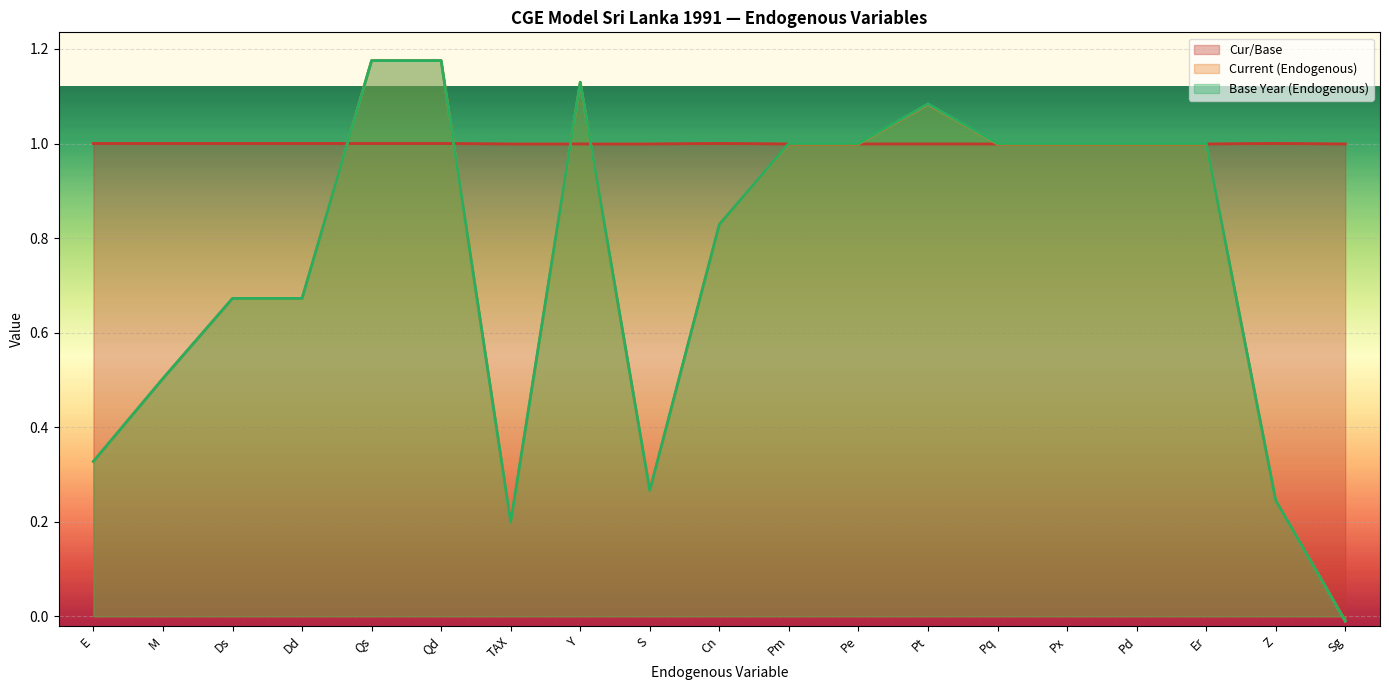

Reading right to left, list all the values displayed in this chart.

Cur/Base: Sg=1.0	Z=1.0	Er=1.0	Pd=1.0	Px=1.0	Pq=1.0	Pt=1.0	Pe=1.0	Pm=1.0	Cn=1.0	S=1.0	Y=1.0	TAX=1.0	Qd=1.0	Qs=1.0	Dd=1.0	Ds=1.0	M=1.0	E=1.0
Current (Endogenous): Sg=-0.0	Z=0.2	Er=1.0	Pd=1.0	Px=1.0	Pq=1.0	Pt=1.1	Pe=1.0	Pm=1.0	Cn=0.8	S=0.3	Y=1.1	TAX=0.2	Qd=1.2	Qs=1.2	Dd=0.7	Ds=0.7	M=0.5	E=0.3
Base Year (Endogenous): Sg=-0.0	Z=0.2	Er=1.0	Pd=1.0	Px=1.0	Pq=1.0	Pt=1.1	Pe=1.0	Pm=1.0	Cn=0.8	S=0.3	Y=1.1	TAX=0.2	Qd=1.2	Qs=1.2	Dd=0.7	Ds=0.7	M=0.5	E=0.3